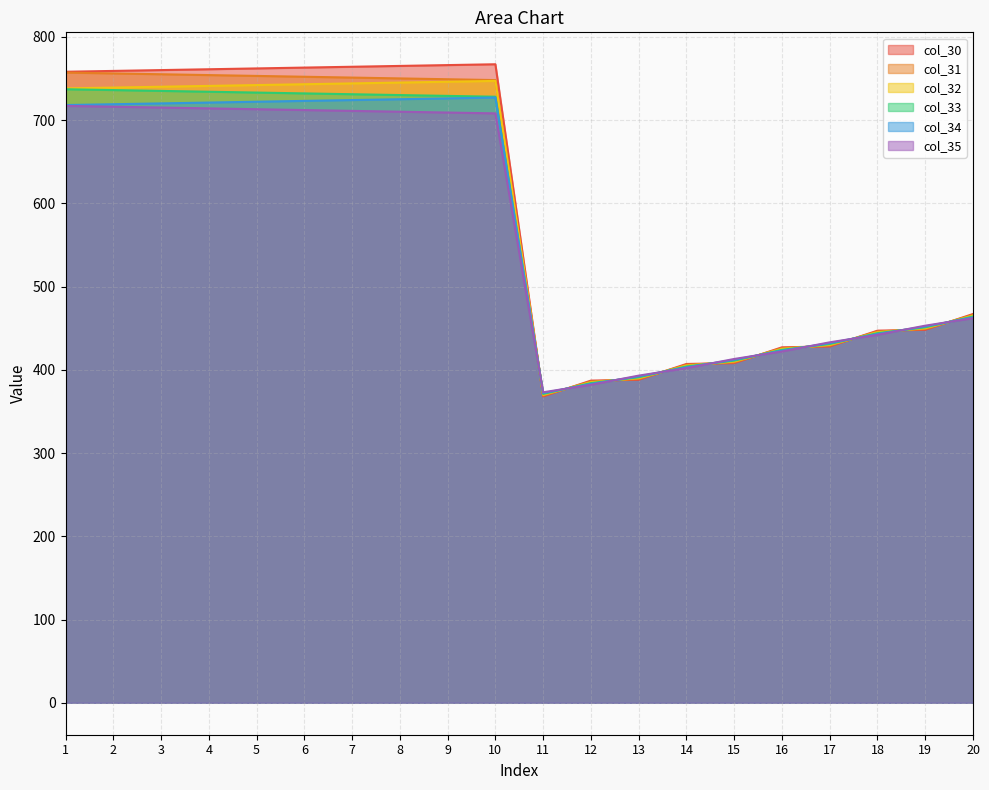

The value of col_31 at 19 is 449.0. True or false?

True